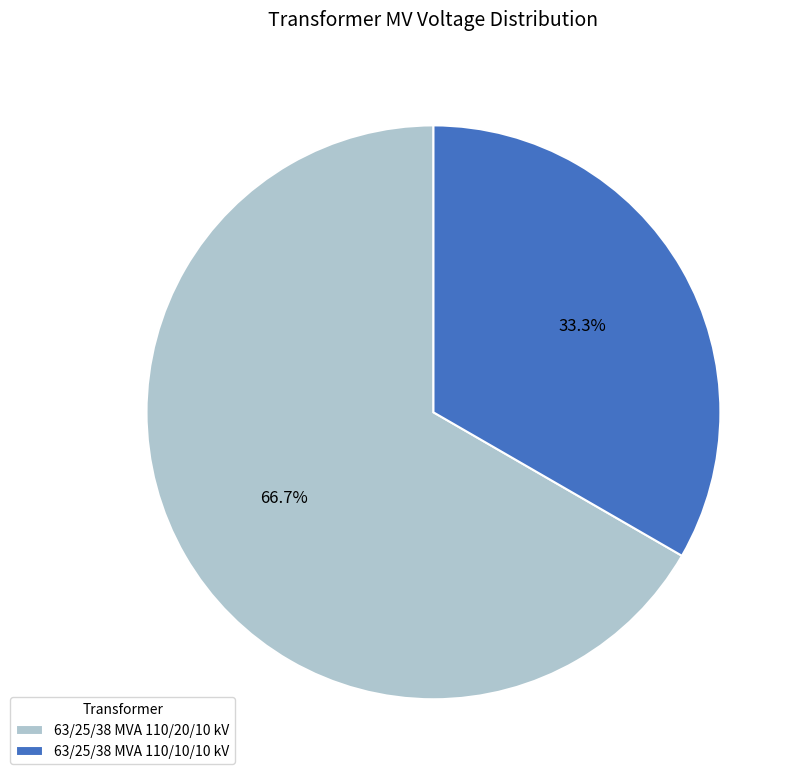

Combined, do 63/25/38 MVA 110/10/10 kV and 63/25/38 MVA 110/20/10 kV account for over 50%?

Yes